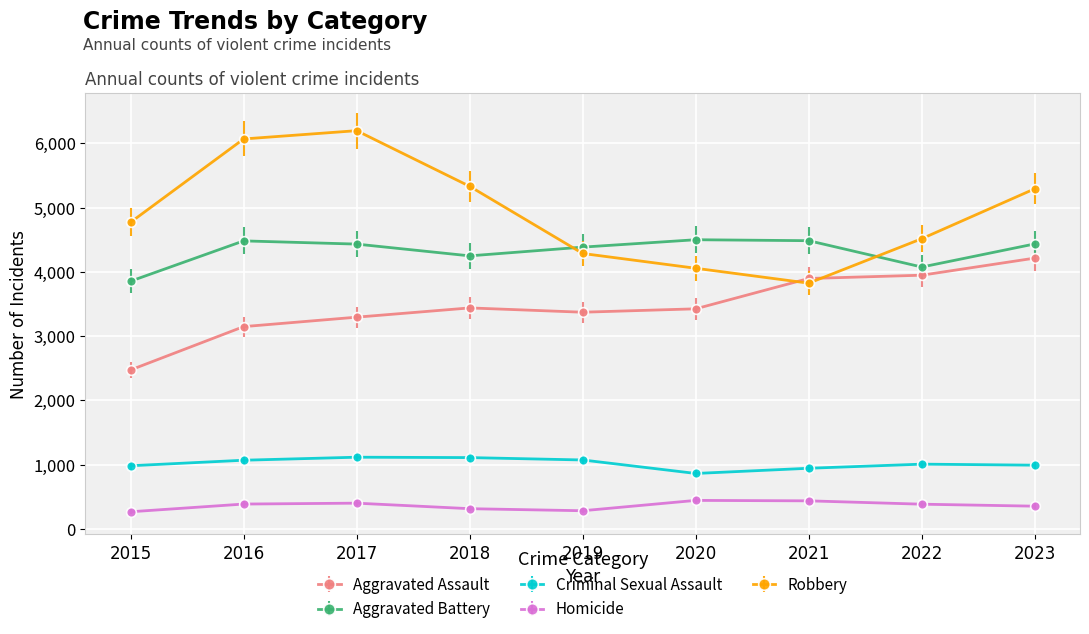

What is the value of the Aggravated Assault point at the 4th from the left?

3438